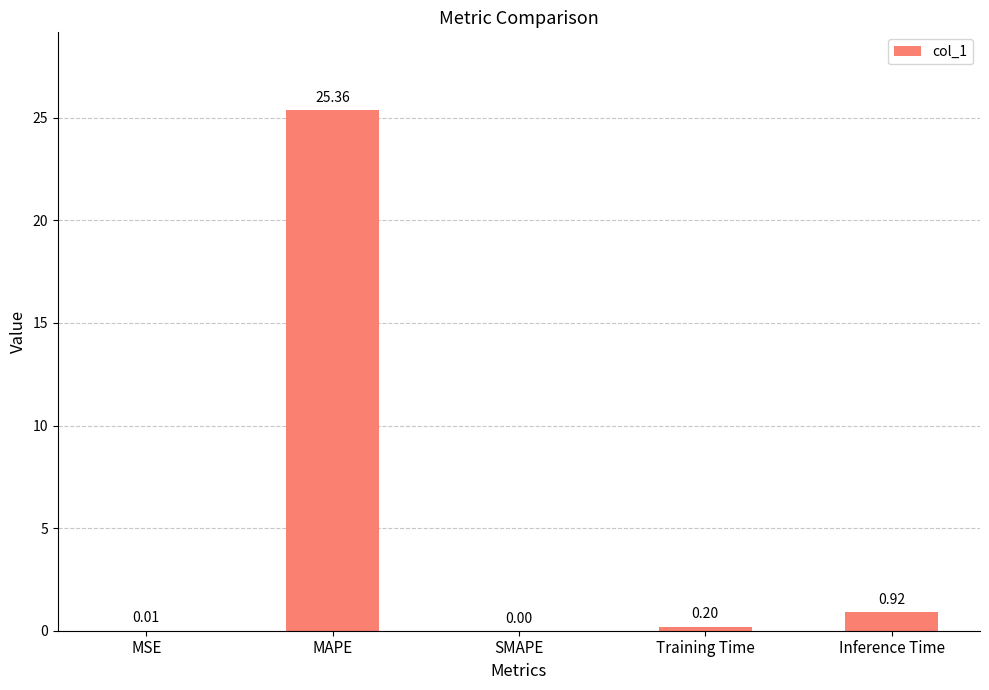

Is it true that the value at MAPE is 25.4?

True